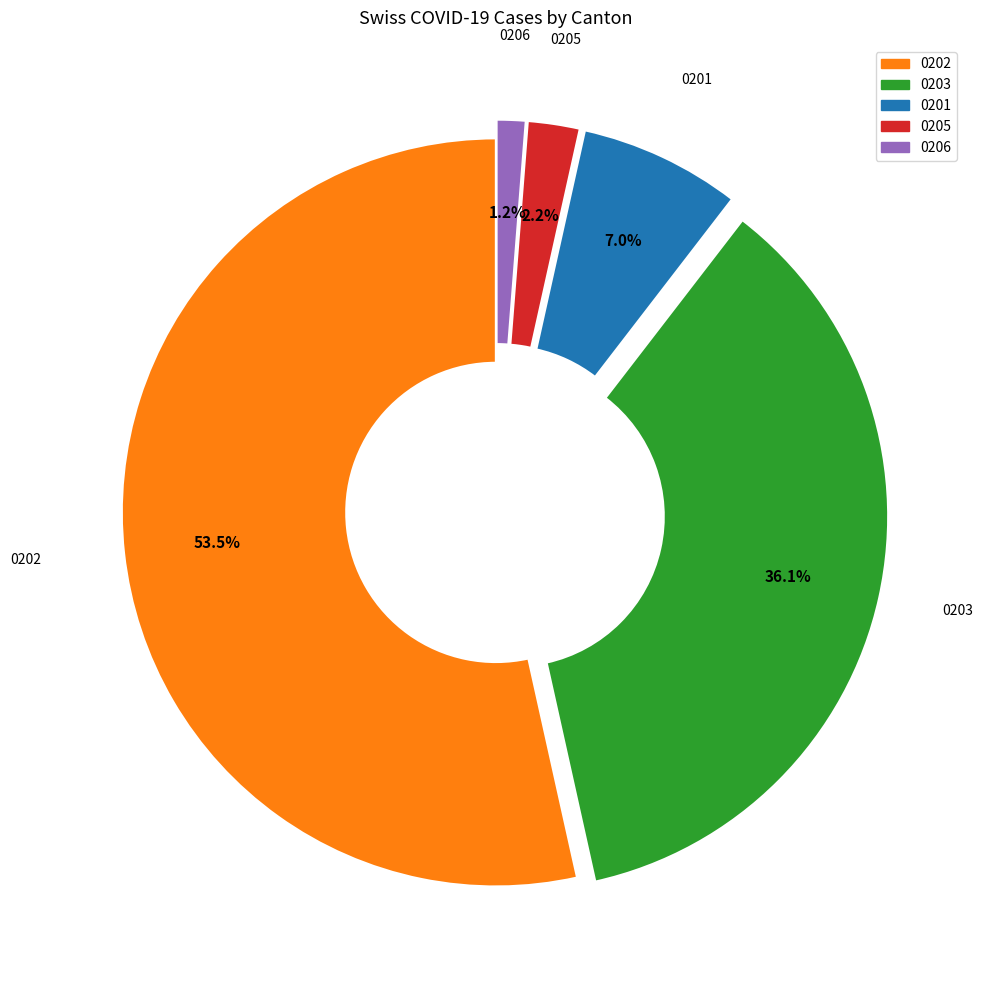

Is there a majority slice in this chart?

Yes